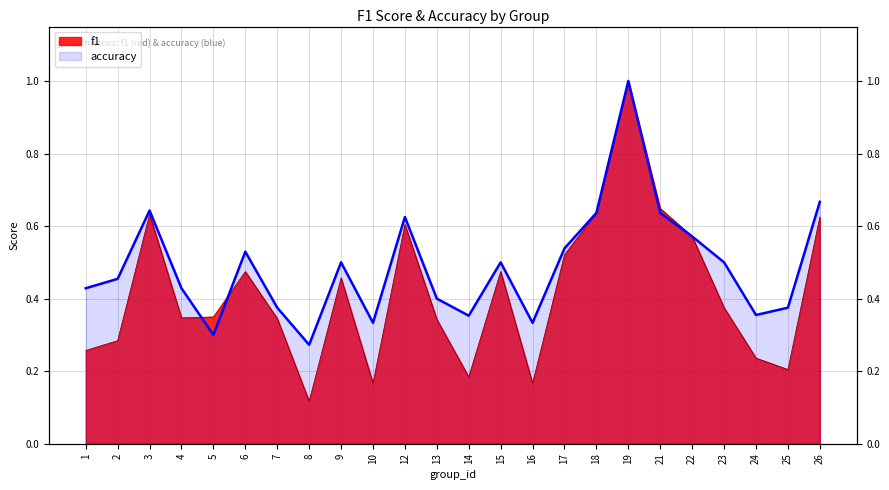

How many categories are shown in the chart?

24